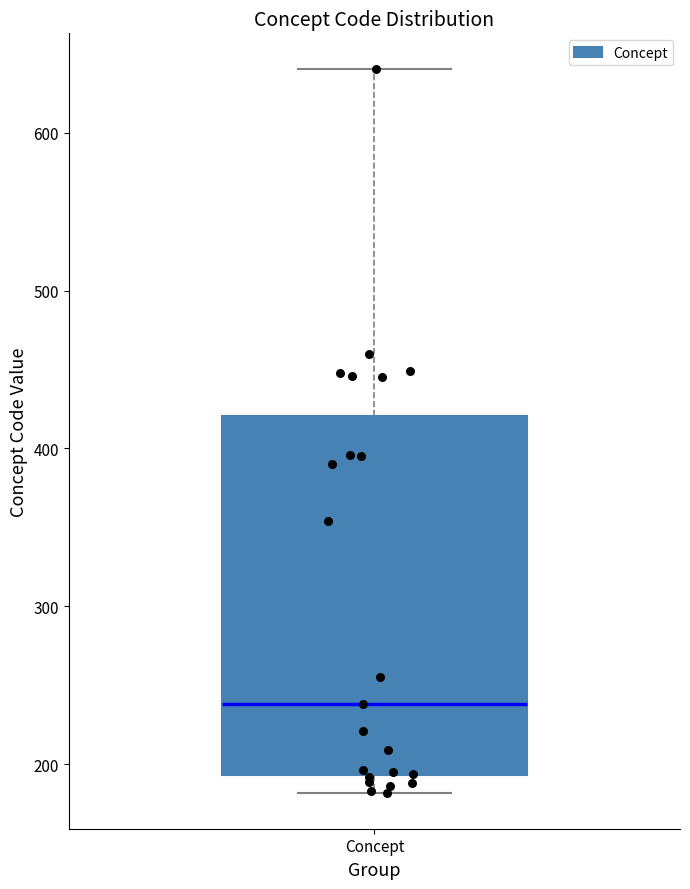

Read this box plot against the y-axis: the position of the median line, the range covered by the box, and the ends of both whiskers. The values are not printed on the chart, so give them approximately, as read against the axis.

median 240, box 190 to 420, whiskers 180 to 640